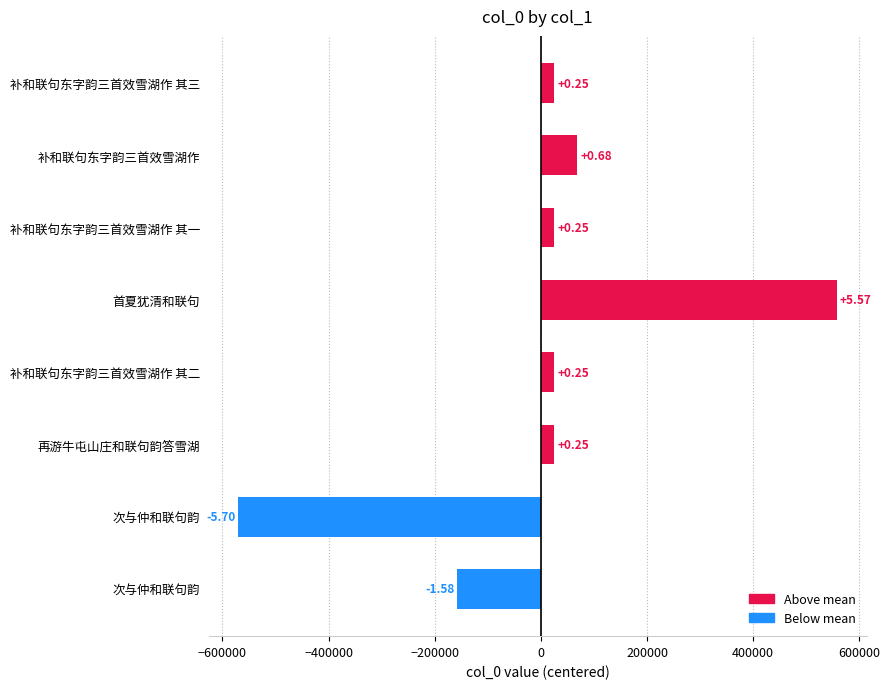

How many bars are there in total?

8